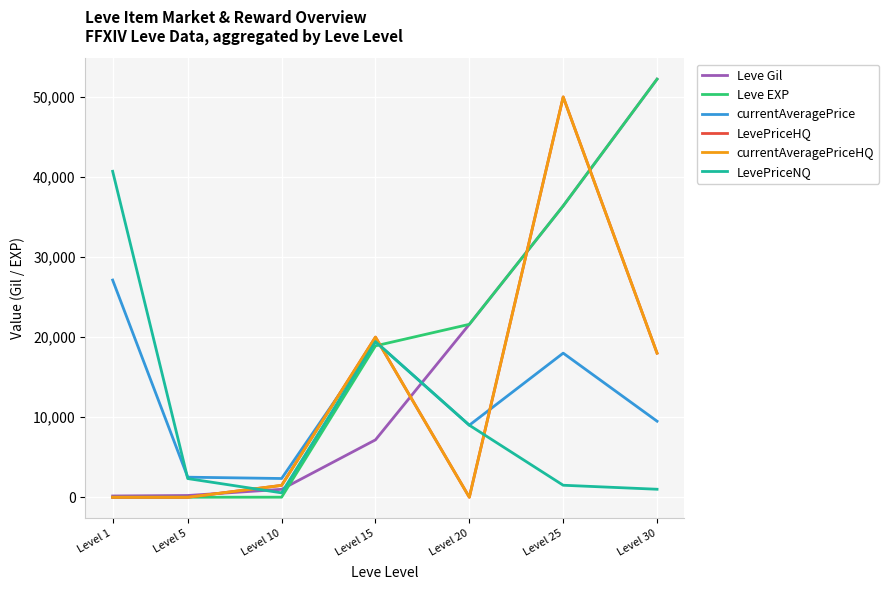

Does the chart display data point markers on the line(s)?

No